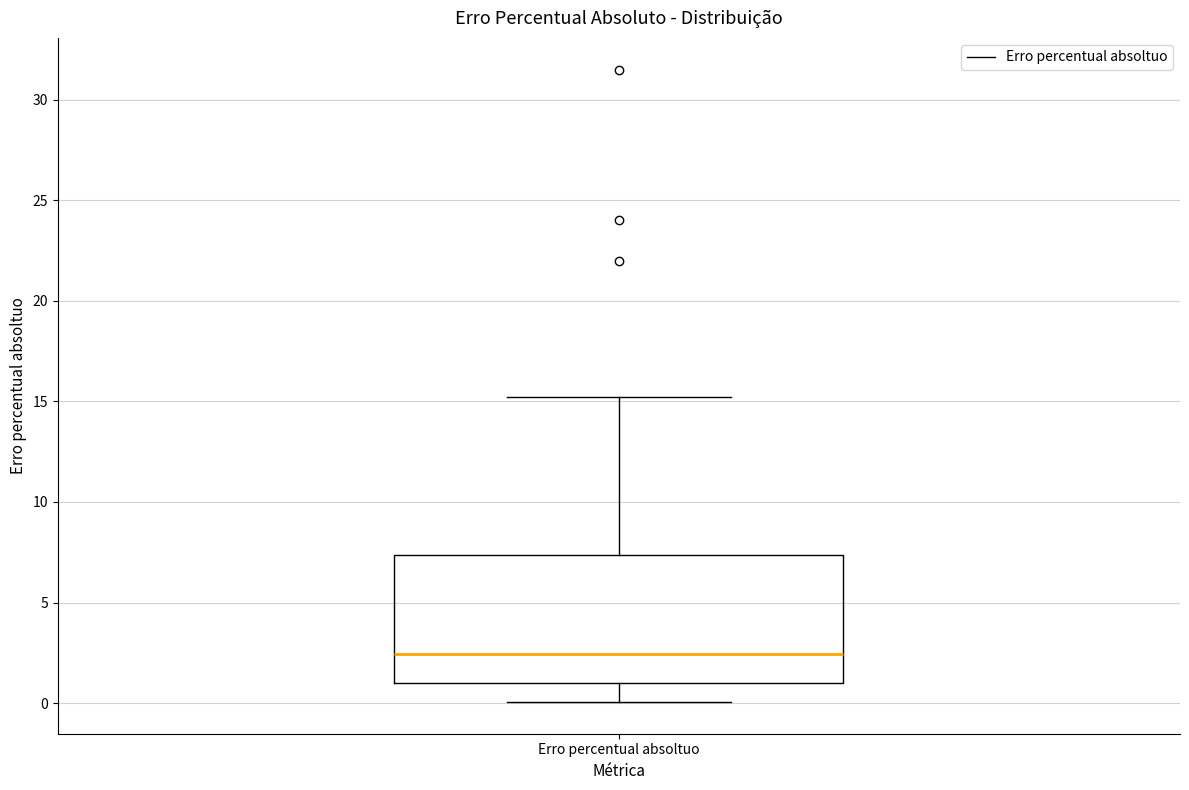

Read this box plot against the y-axis: the position of the median line, the range covered by the box, and the ends of both whiskers. The values are not printed on the chart, so give them approximately, as read against the axis.

median 2.5, box 1.0 to 7.5, whiskers 0.0 to 15.0